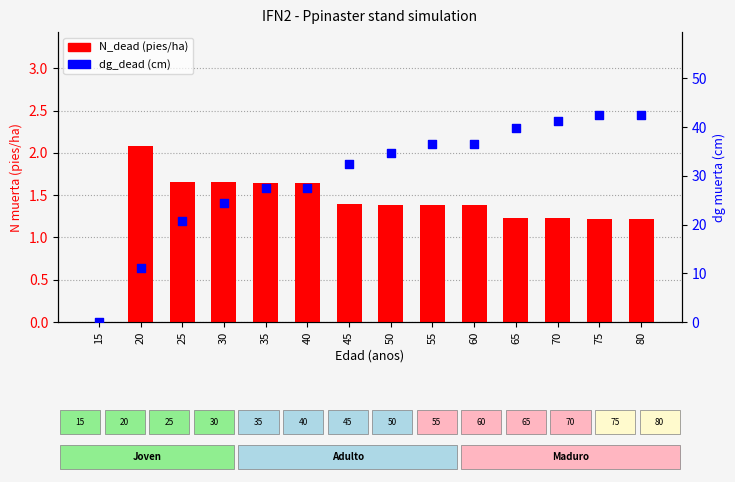

What is the total value across all series at 65?

41.0